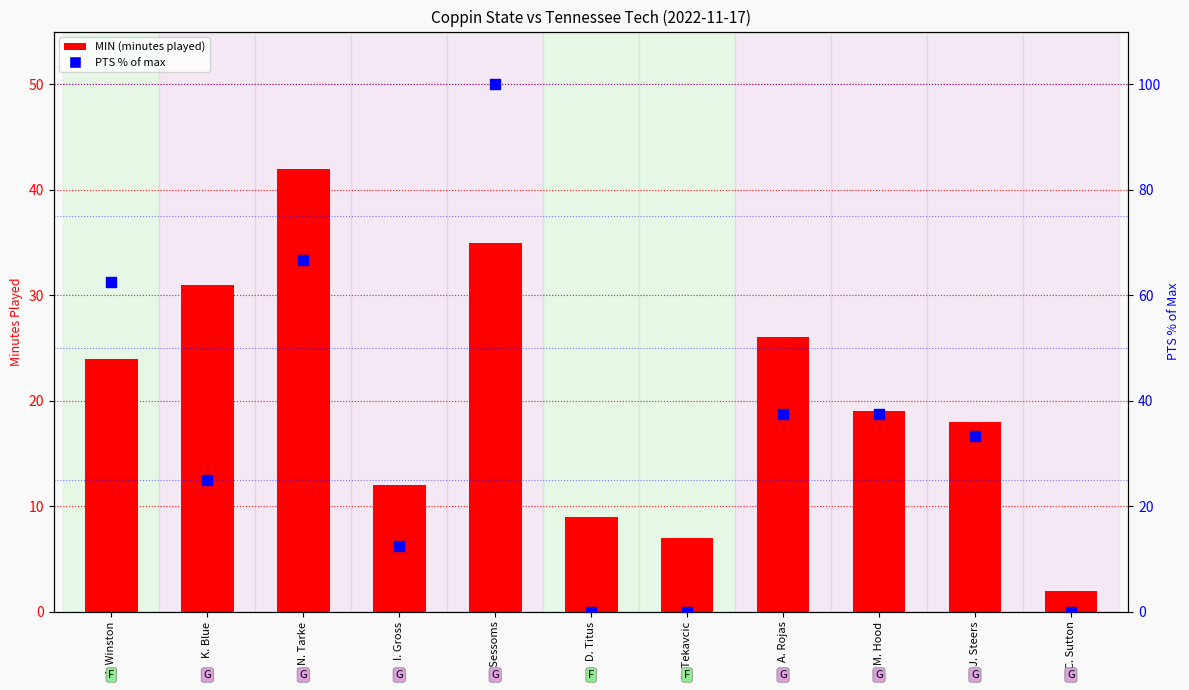

What is the total value across all series at I. Gross?

24.5